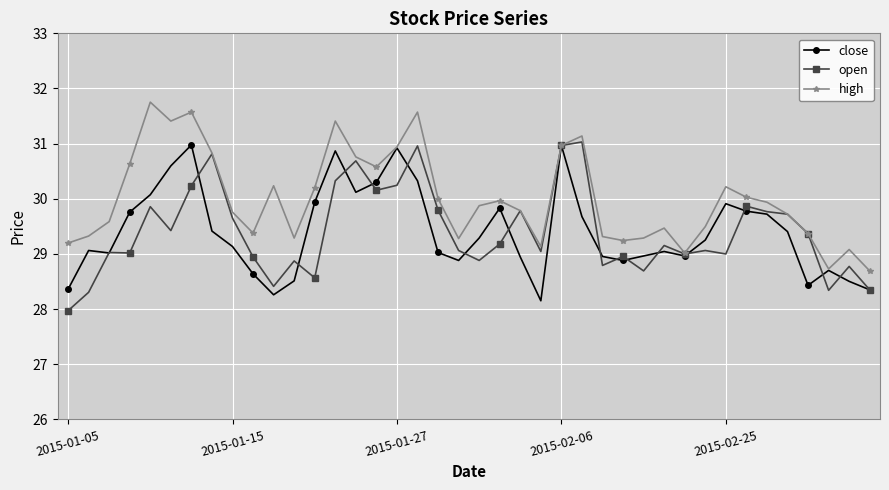

True or false: open has more than 0 interior local peaks.

True